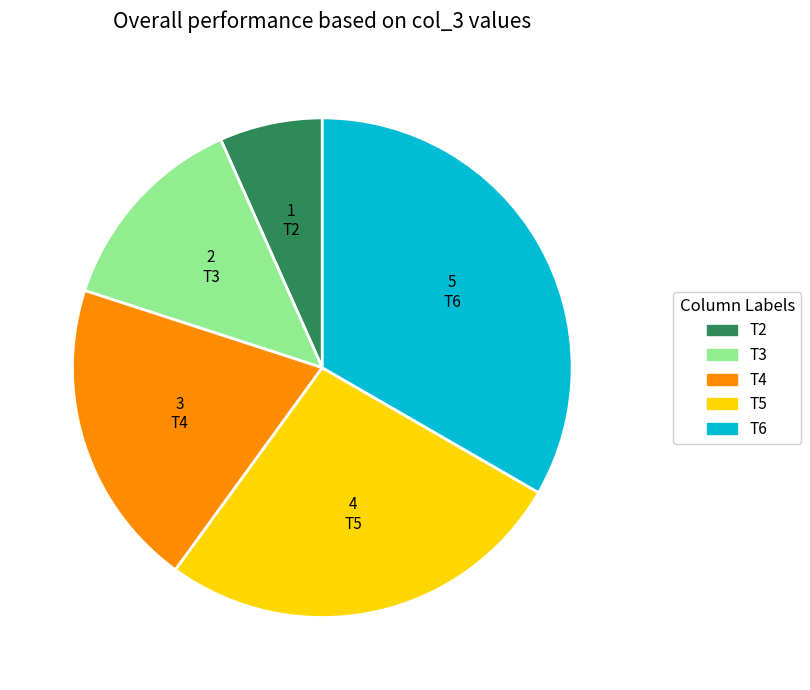

True or false: T4 accounts for 25% of the total.

False